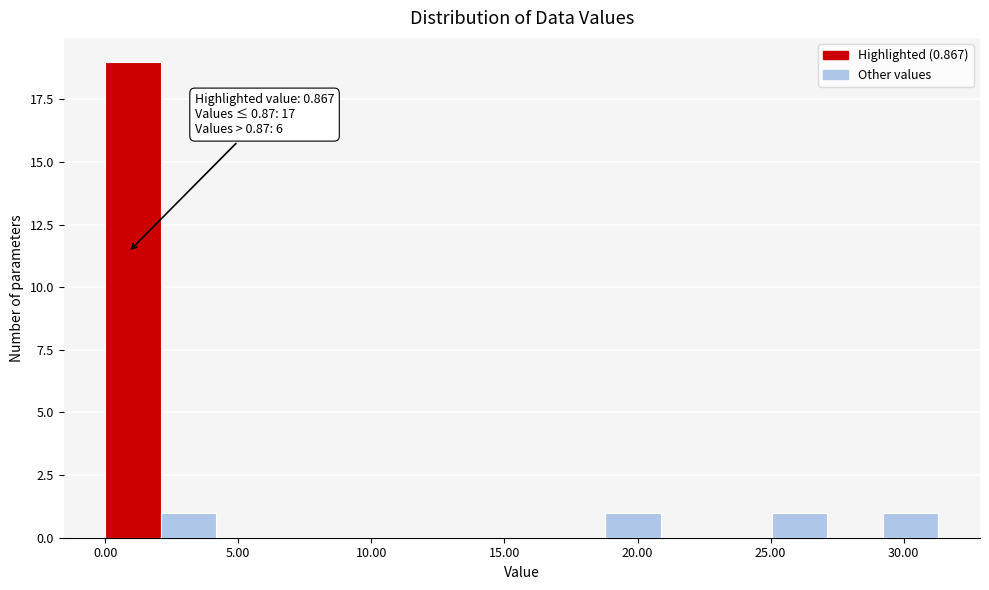

Over which range of the x-axis is the bar tallest?

0.0 to 2.0